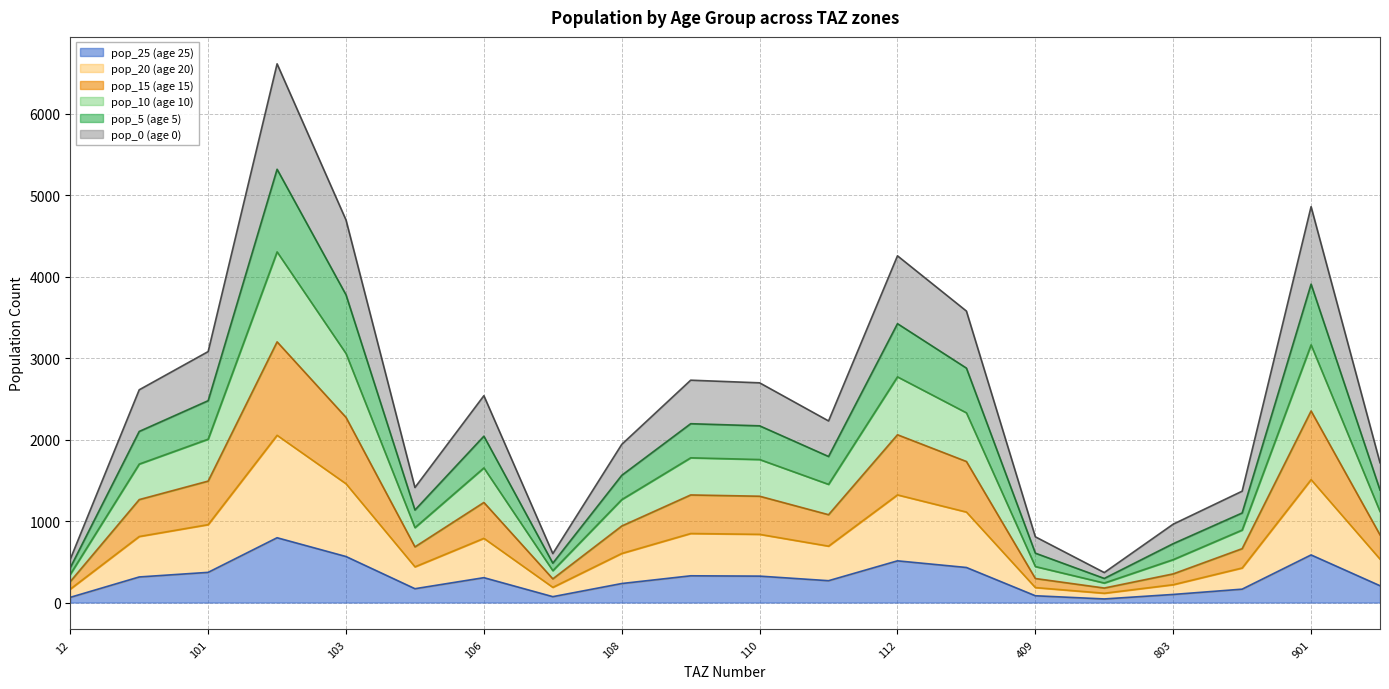

What is the smallest value displayed?

44.3